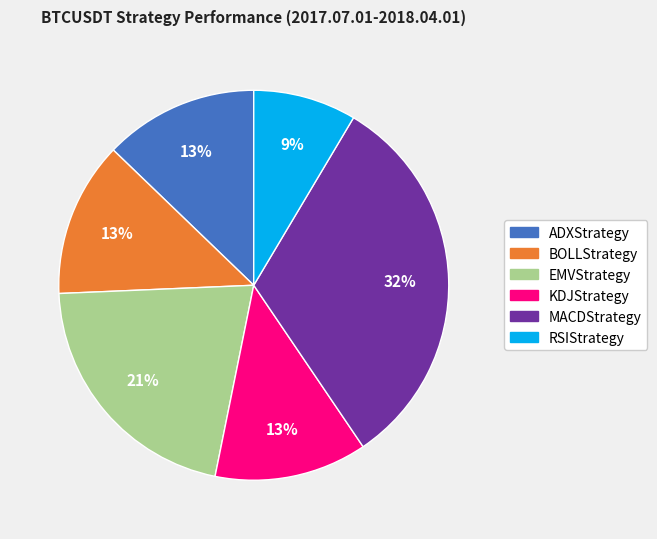

Does KDJStrategy account for over 50% of the chart?

No